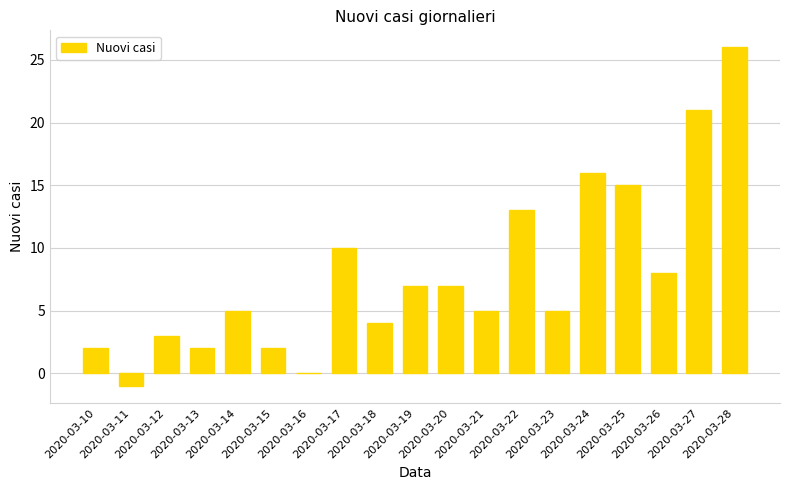

Are the bars horizontal?

No